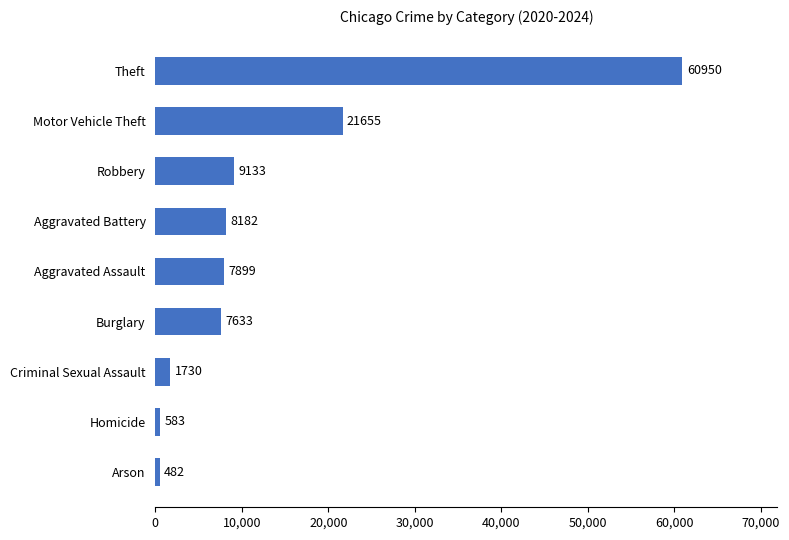

True or false: the data shows 1730 at Criminal Sexual Assault.

True